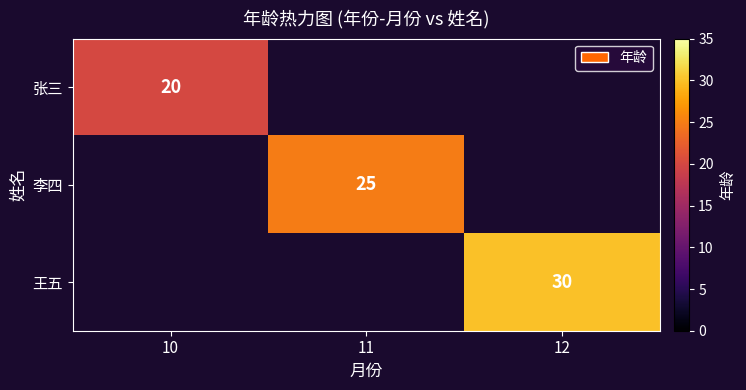

Count the number of categories in the chart.

3